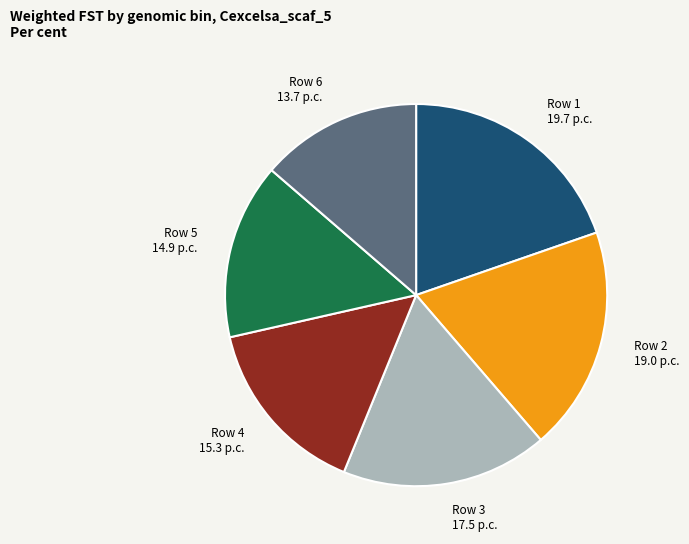

How many slices are in this pie chart?

6